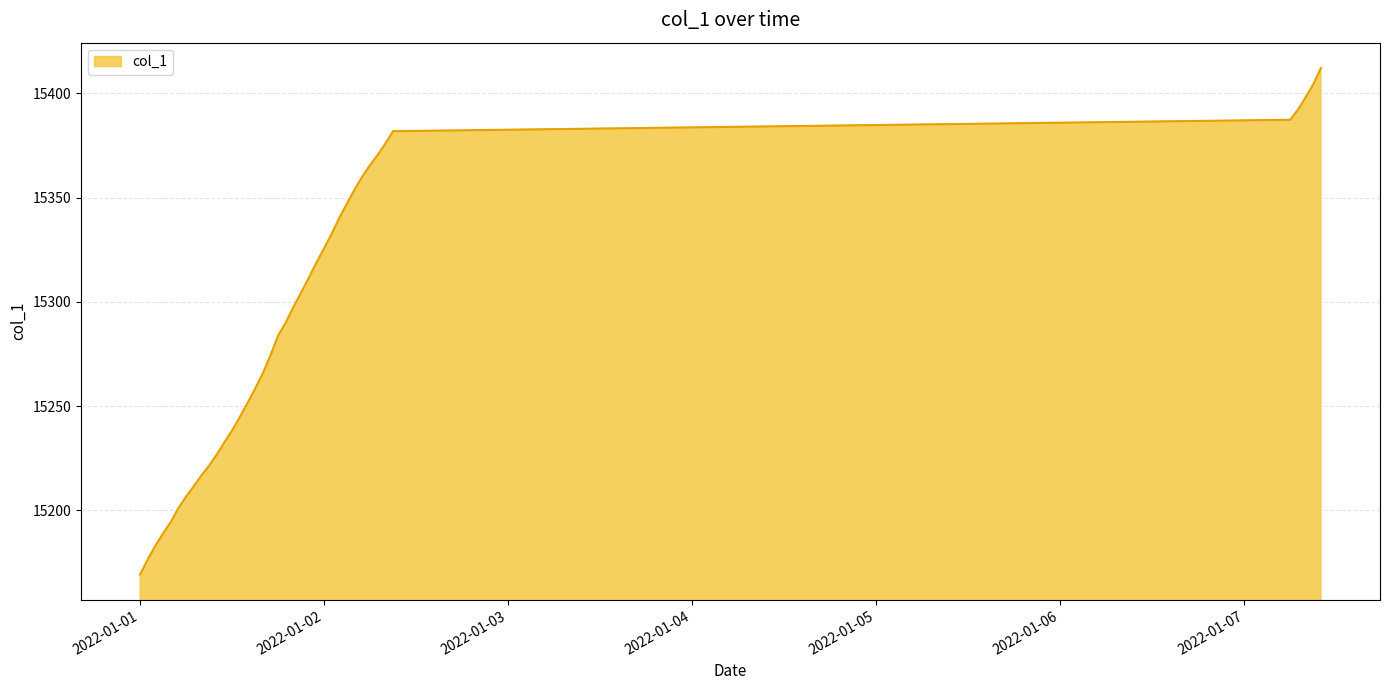

How many lines are shown in the chart?

1